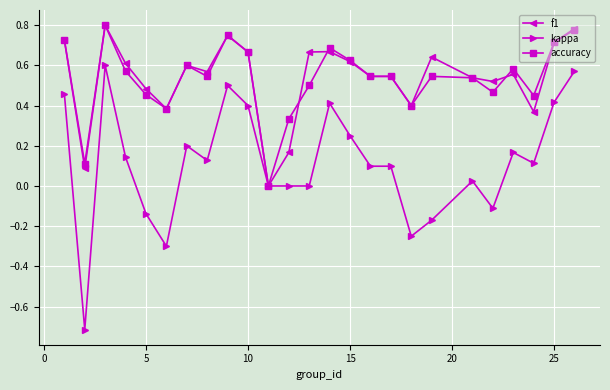

Which series has the largest range (max minus min)?

kappa